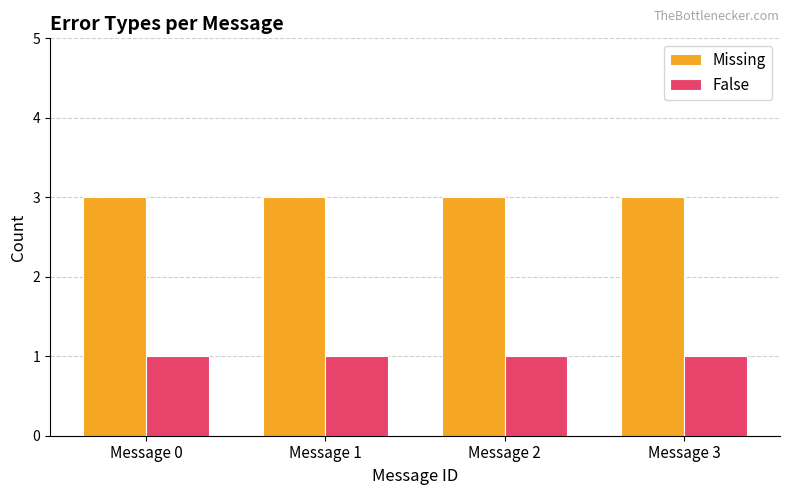

What is the sum of all Missing values?

12